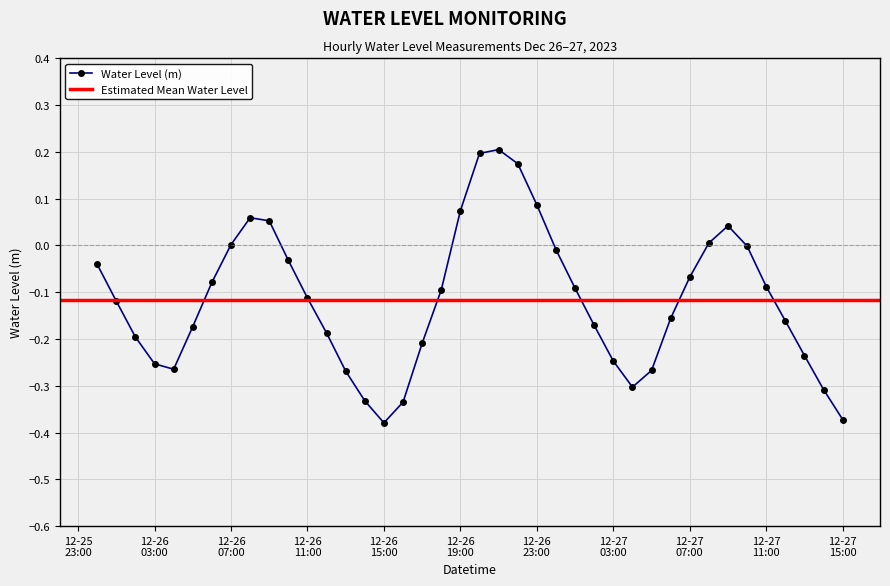

How many lines are shown in the chart?

1